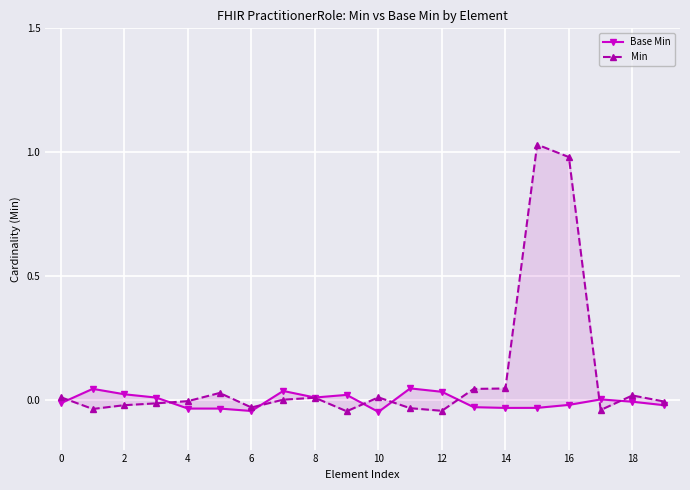

True or false: Min and Base Min cross at least once.

True